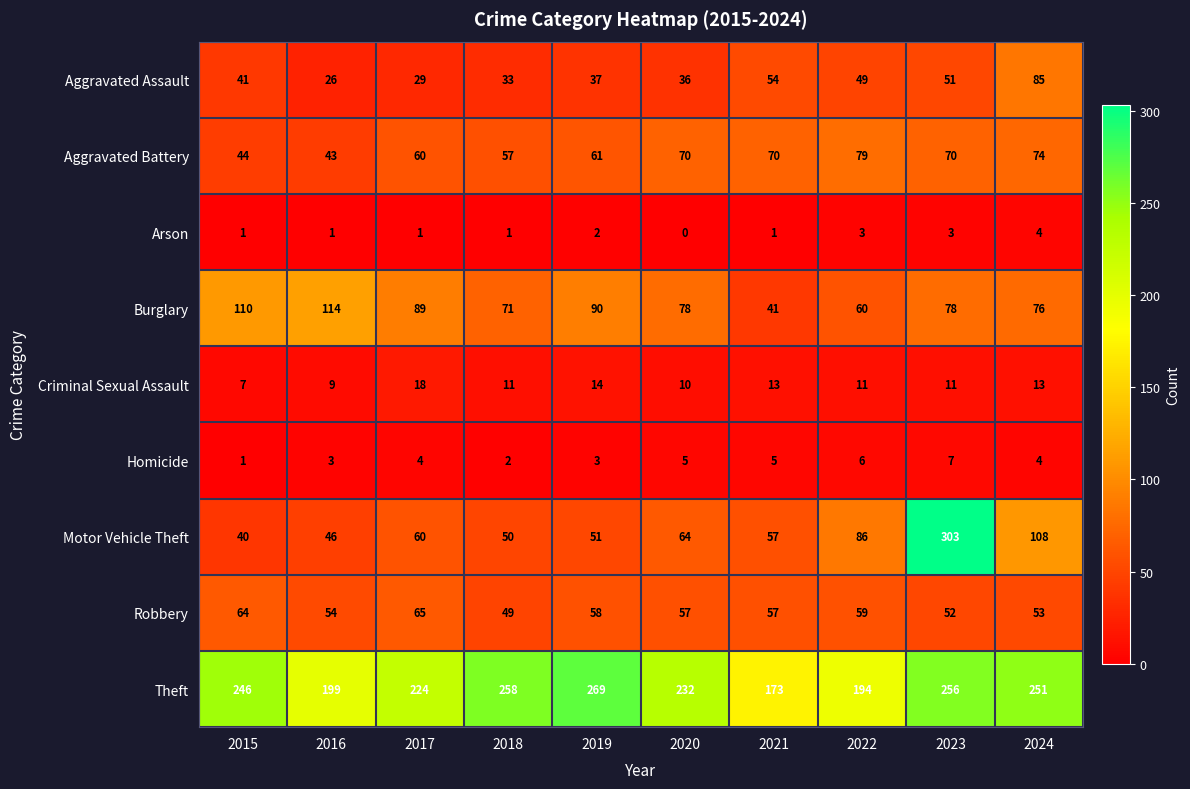

What is the sum of all Theft values?

2302